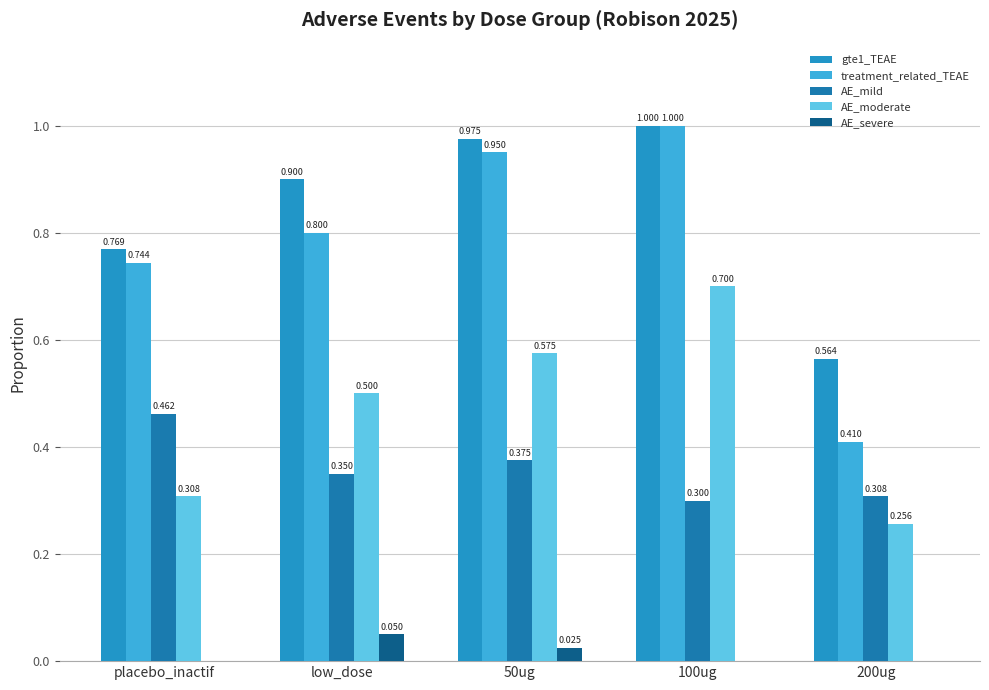

True or false: AE_mild has a value of 0.3 at low_dose.

True